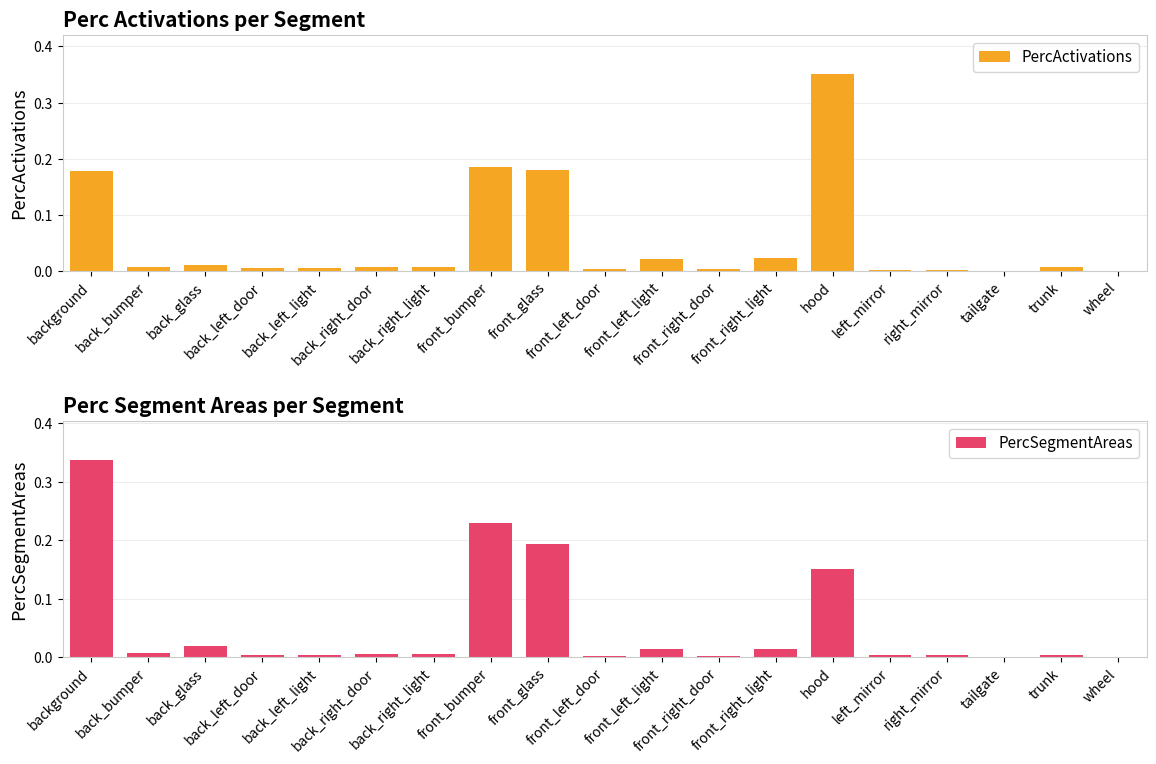

At which label is PercActivations closest to 0?

wheel